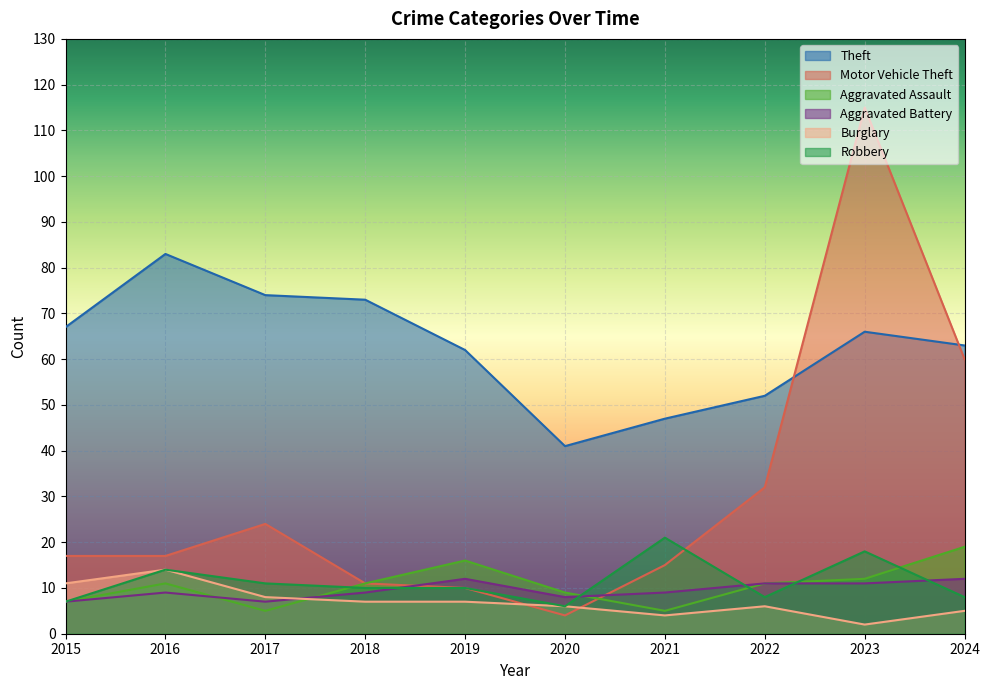

At which category is the sum across all series the highest?

2023